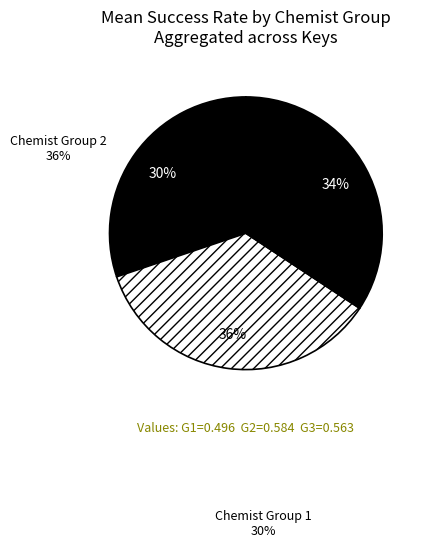

How many slices are in this pie chart?

3